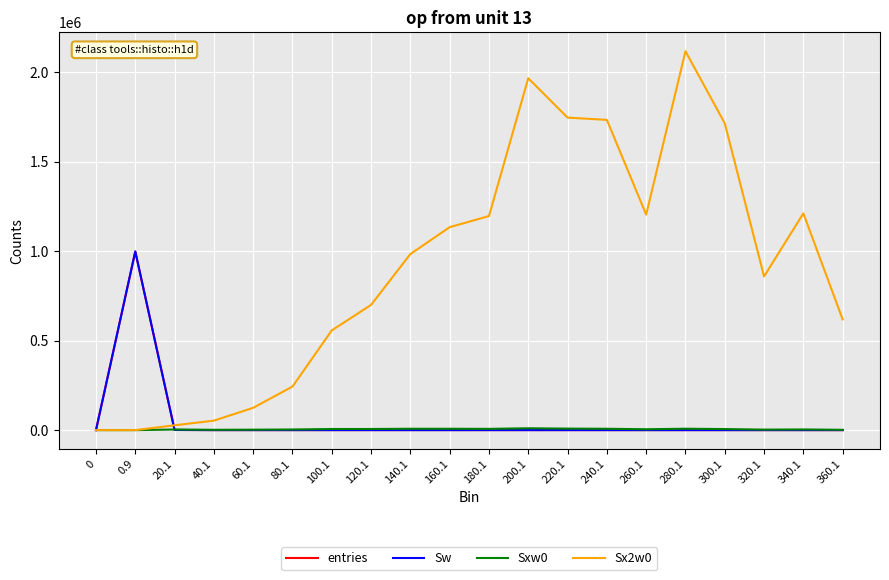

Rank the series at 220.1 from lowest to highest value.

entries, Sw, Sxw0, Sx2w0